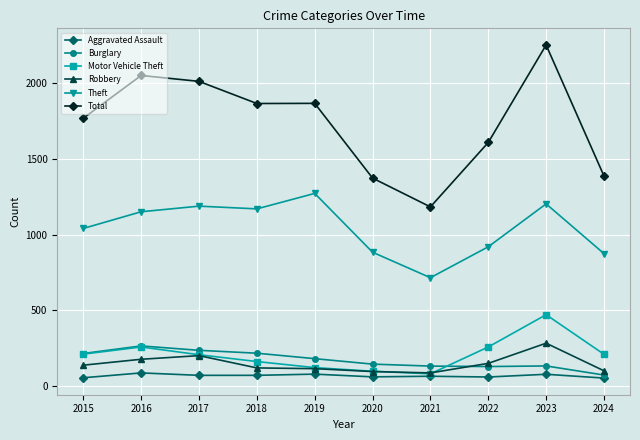

What is the minimum value for Total?

1183